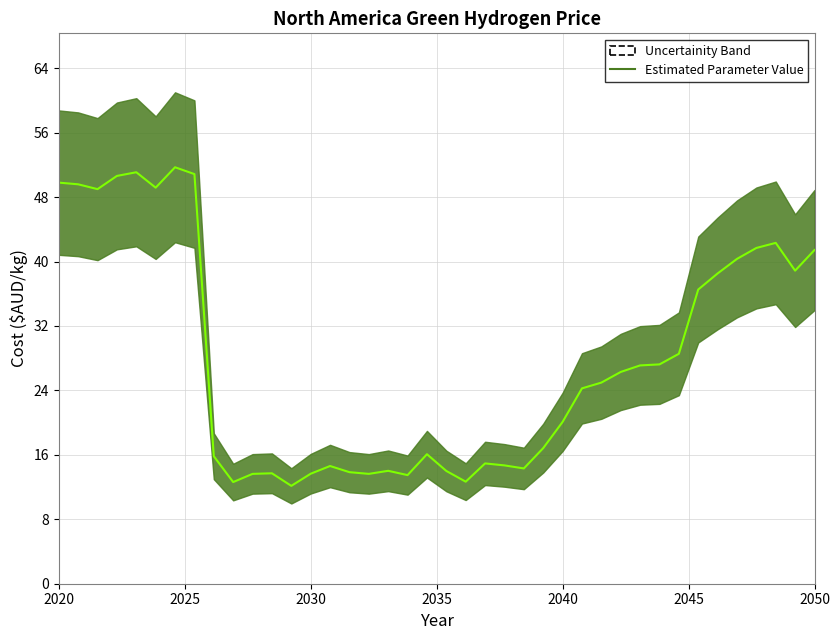

Does the chart display data point markers on the line(s)?

No